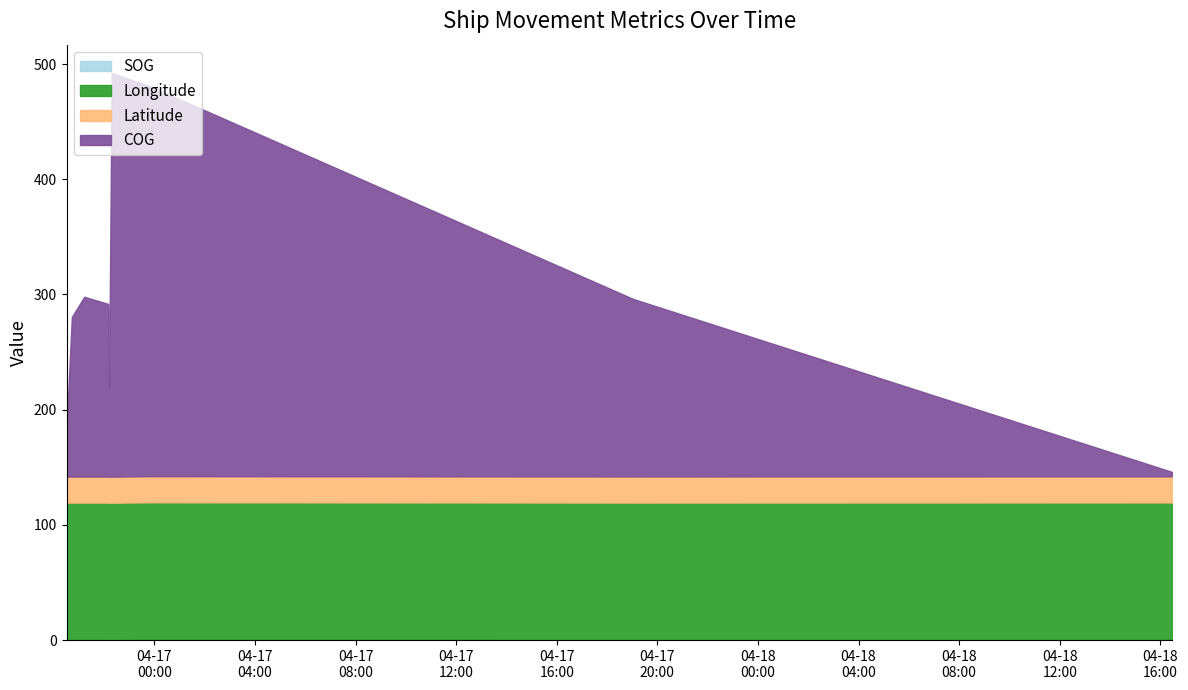

Is it true that SOG equals 0.2 at 2024-04-18 16:27:24?

True